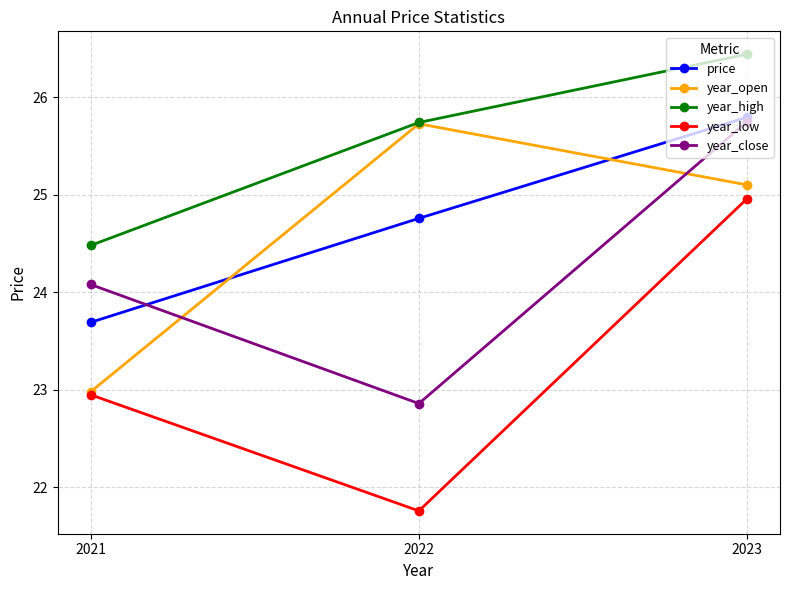

Is it true that price equals 25.8 at 2023?

True